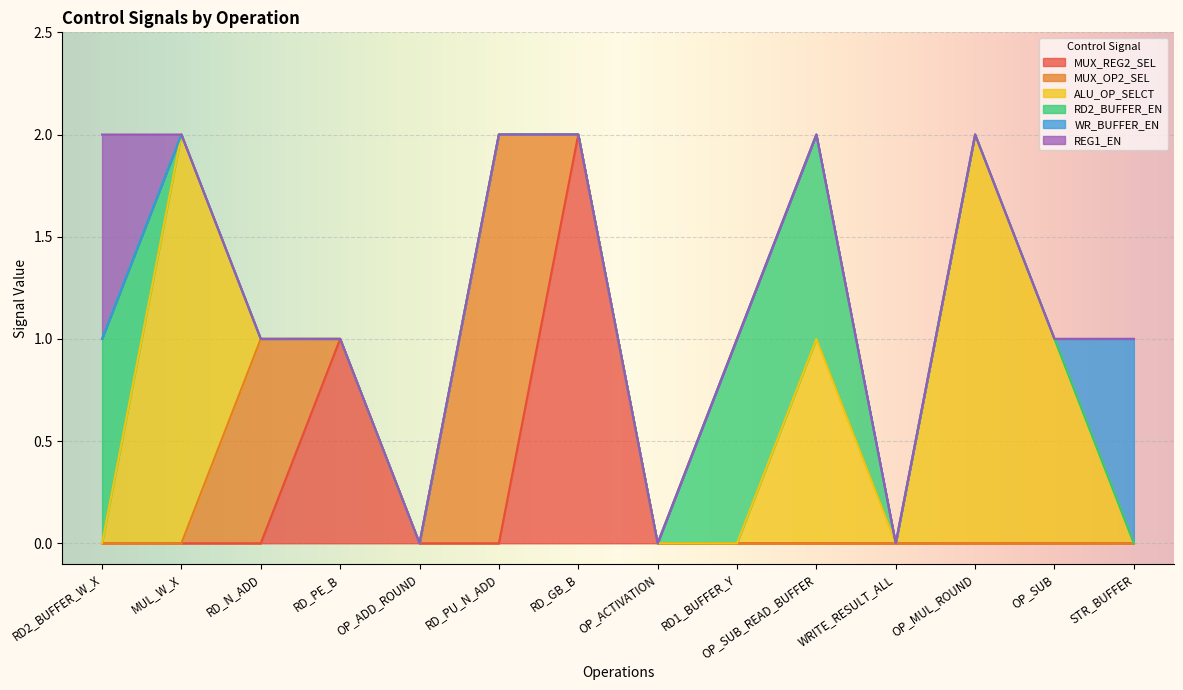

Does the chart display data point markers on the line(s)?

No